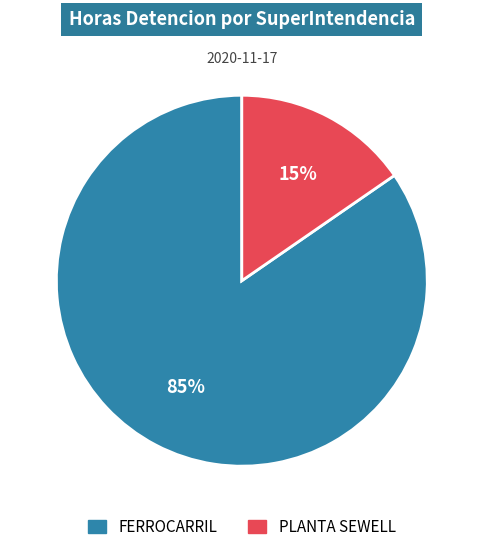

Is it true that FERROCARRIL is 78% of the pie?

False